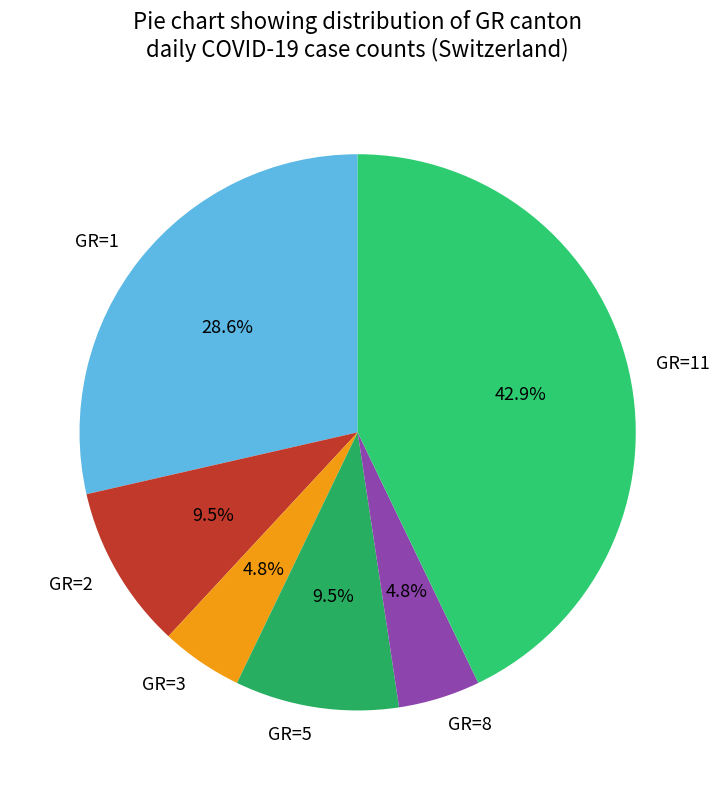

What is the total percentage of GR=11 and GR=1?

71.4%